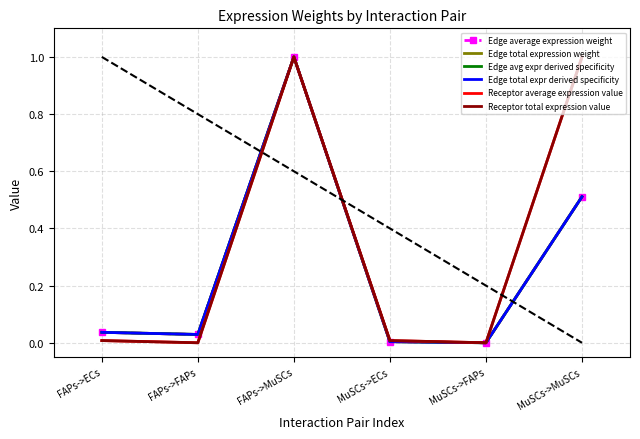

Reading left to right, transcribe all the data shown in this chart.

Edge average expression weight: 0.0	0.0	1.0	0.0	0.0	0.5
Edge total expression weight: 0.0	0.0	1.0	0.0	0.0	0.5
Edge avg expr derived specificity: 0.0	0.0	1.0	0.0	0.0	0.5
Edge total expr derived specificity: 0.0	0.0	1.0	0.0	0.0	0.5
Receptor average expression value: 0.0	0.0	1.0	0.0	0.0	1.0
Receptor total expression value: 0.0	0.0	1.0	0.0	0.0	1.0